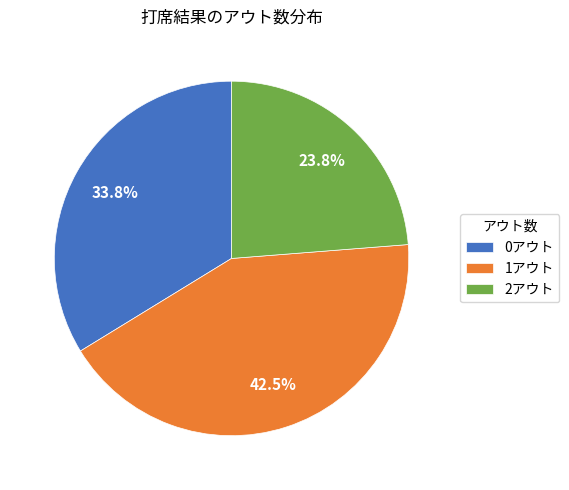

To the nearest percent, what is the average slice percentage?

33%